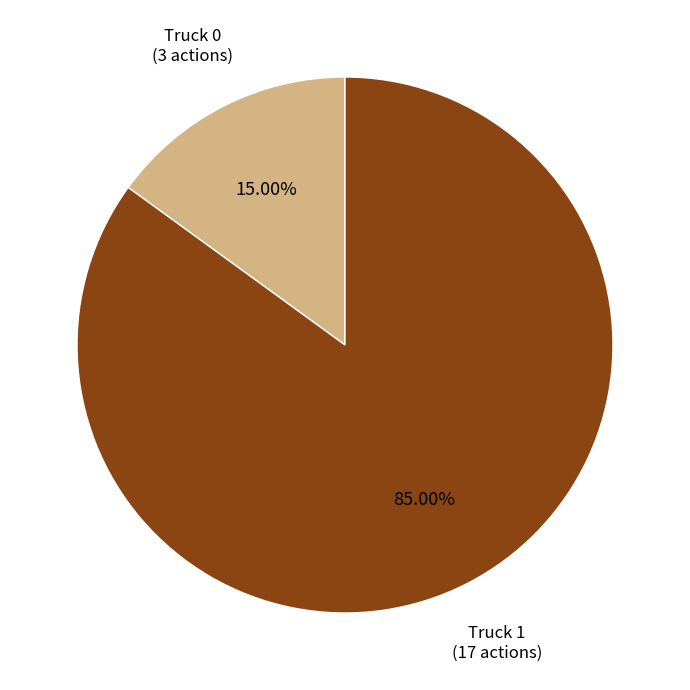

Count the number of slices in the pie.

2